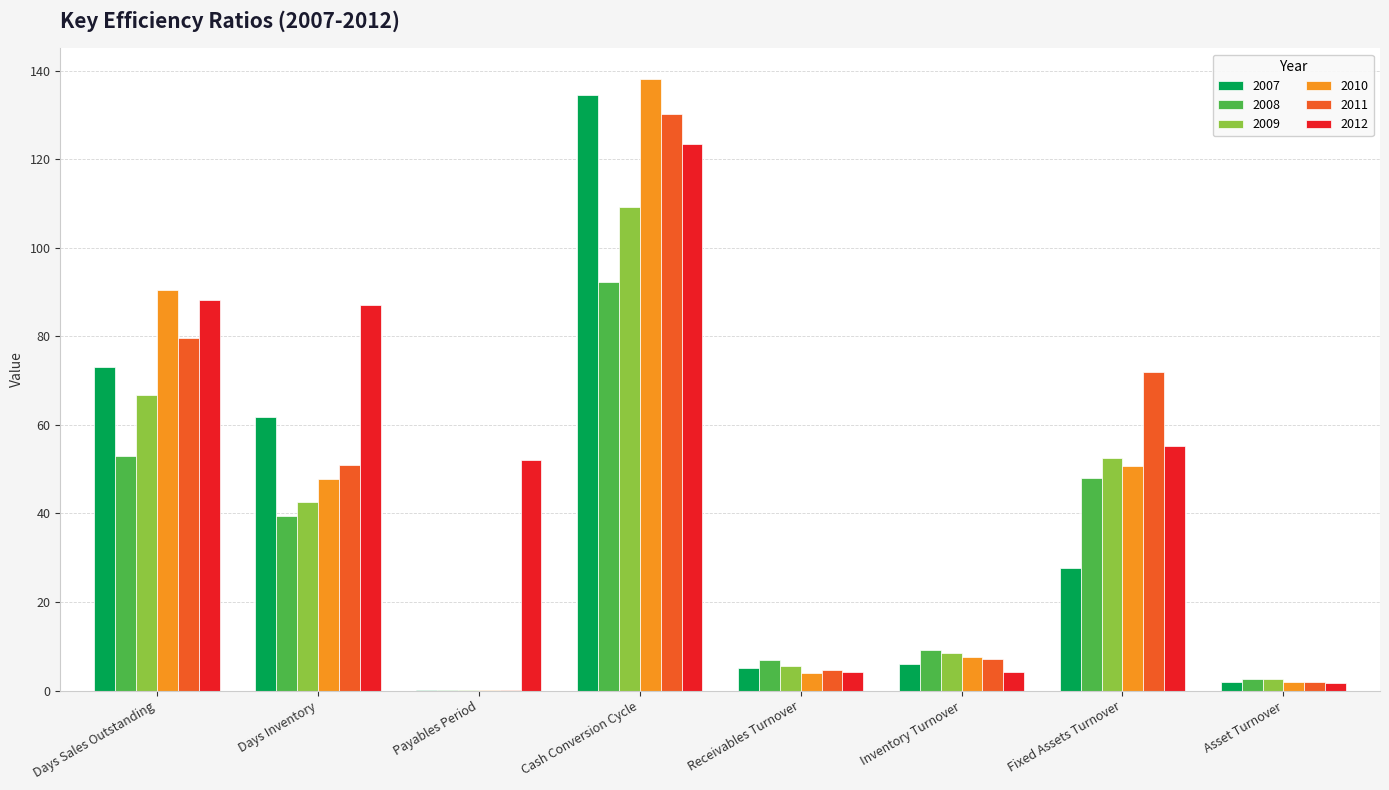

At which category is the sum across all series the highest?

Cash Conversion Cycle